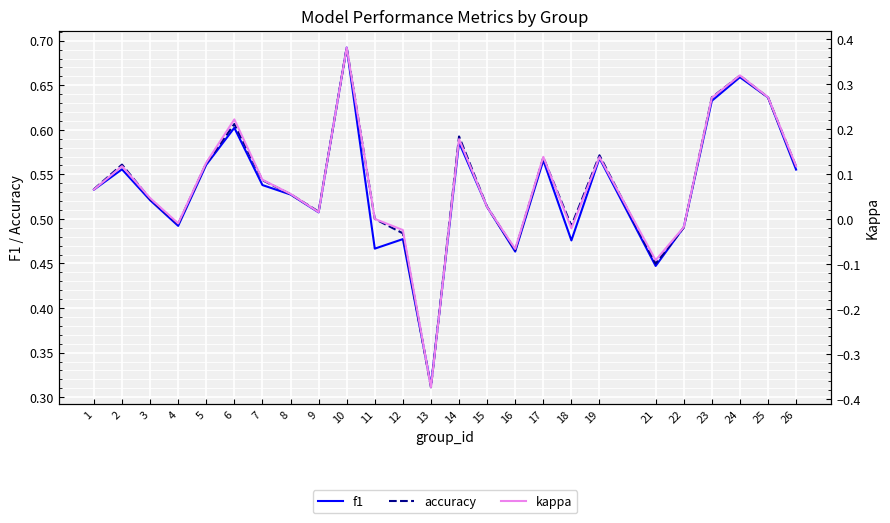

Where does the kappa series first go above 0?

1